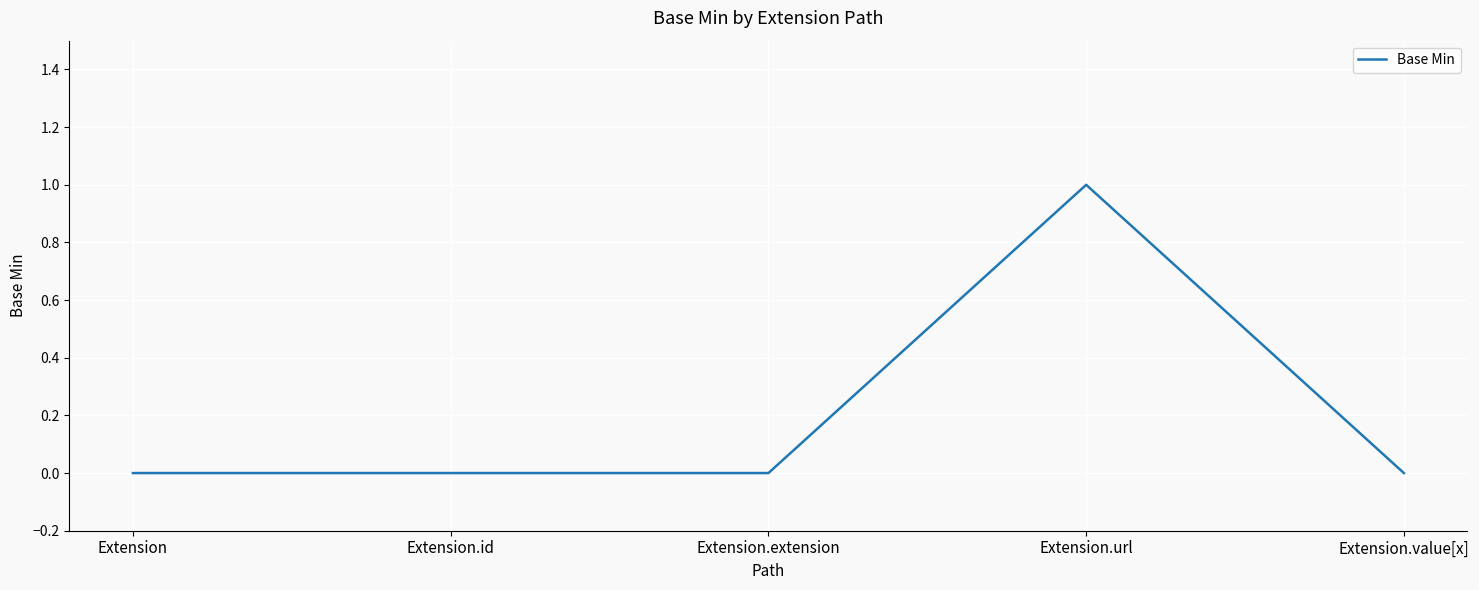

True or false: the data has more than 2 interior local peaks.

False